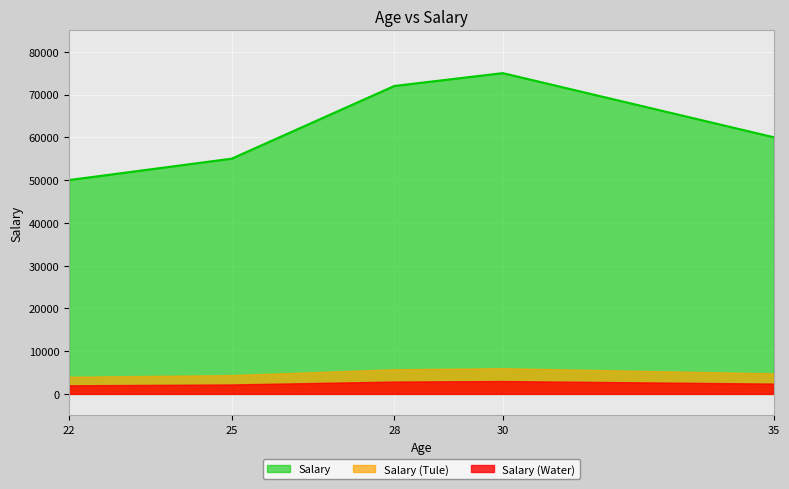

What is the smallest value displayed?

2000